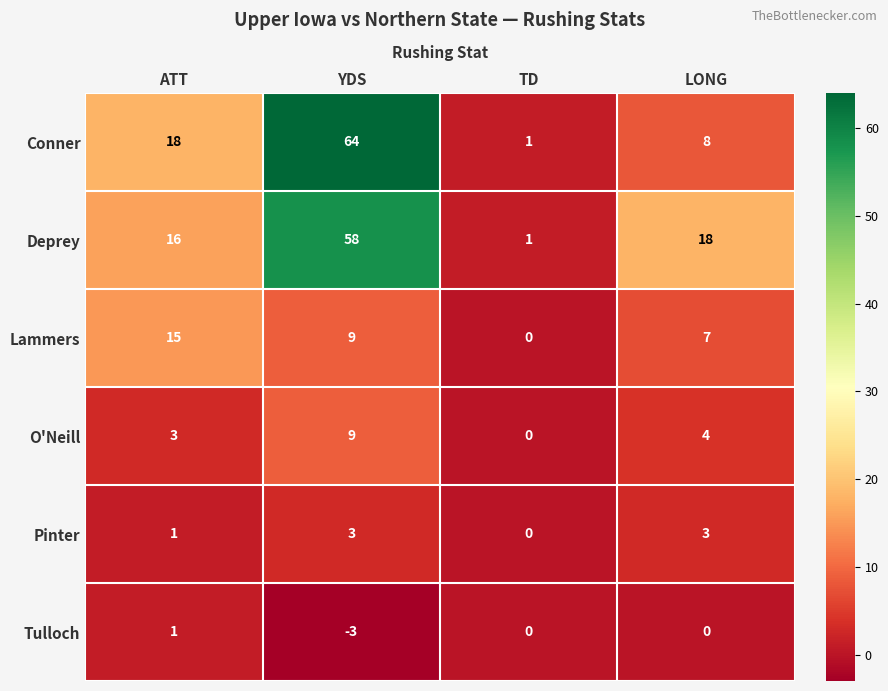

What is the sum of the Conner values at TD and YDS?

65